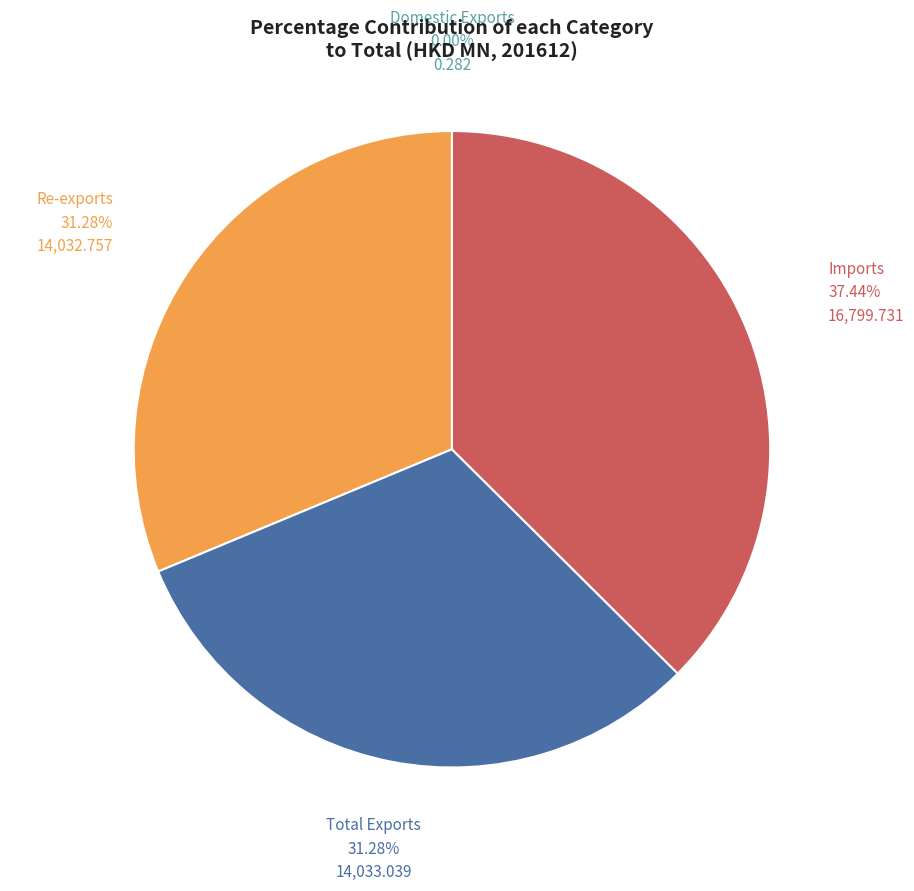

Do Total Exports and Imports together represent more than half of the pie?

Yes